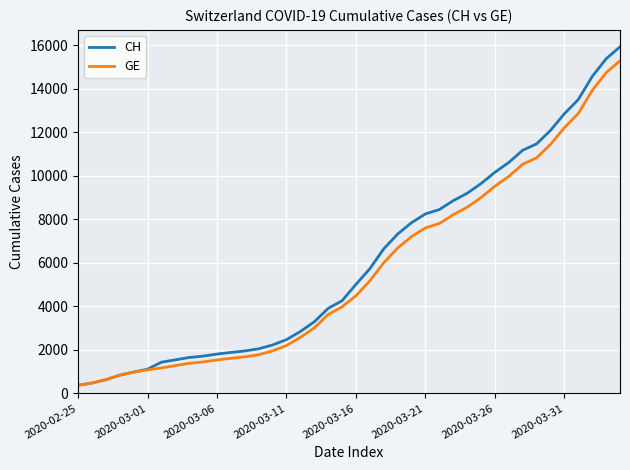

At how many categories does at least one series exceed 7549?

16